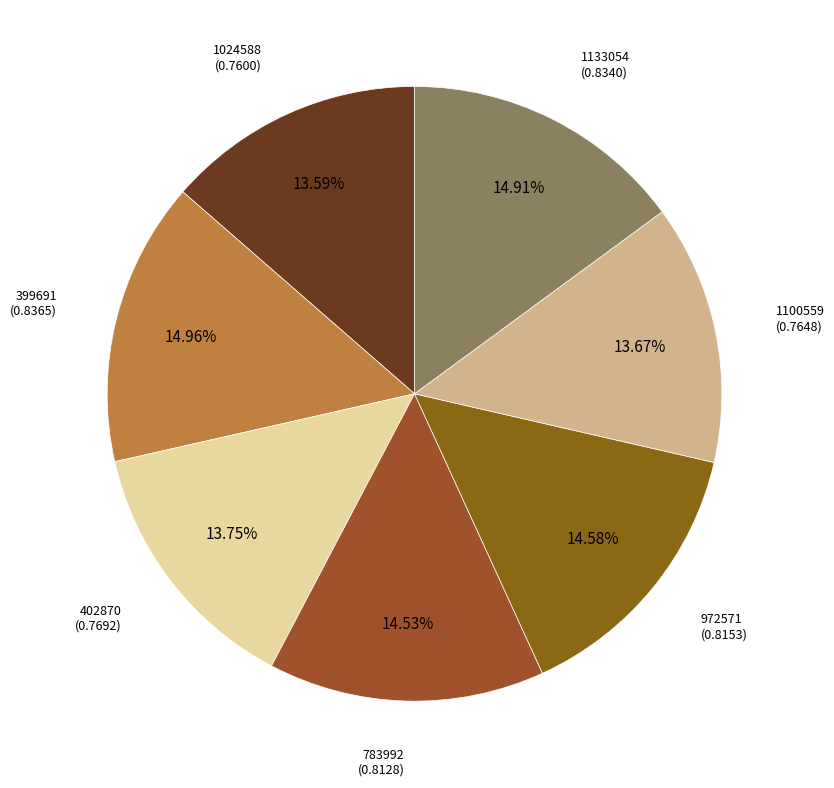

How many segments does this pie chart have?

7